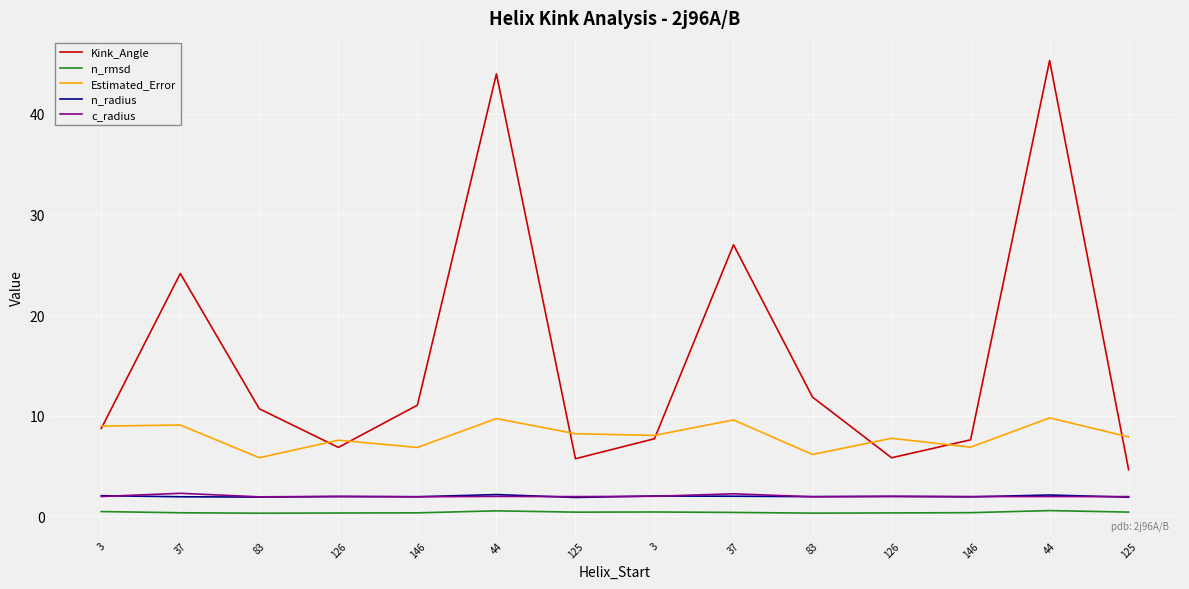

What is the difference between the maximum and minimum values in the Estimated_Error series?

4.0